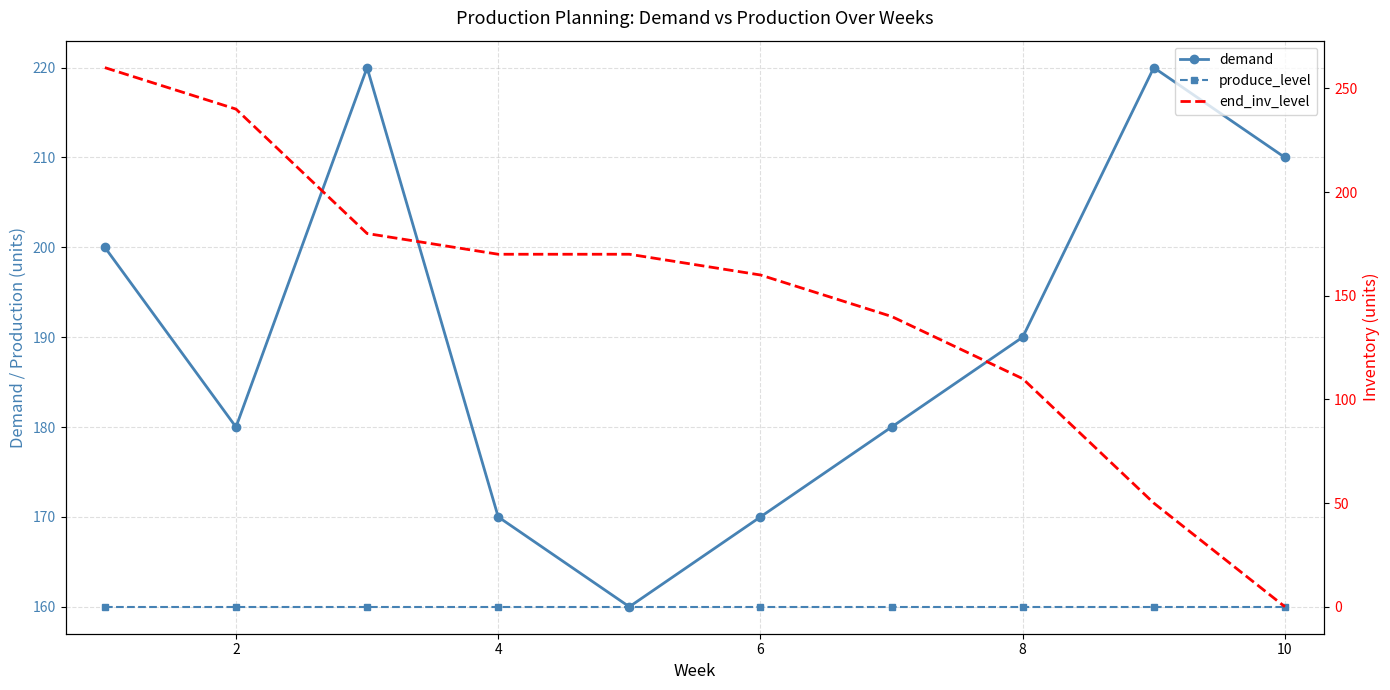

List the series in order of their overall mean, lowest first.

end_inv_level, produce_level, demand